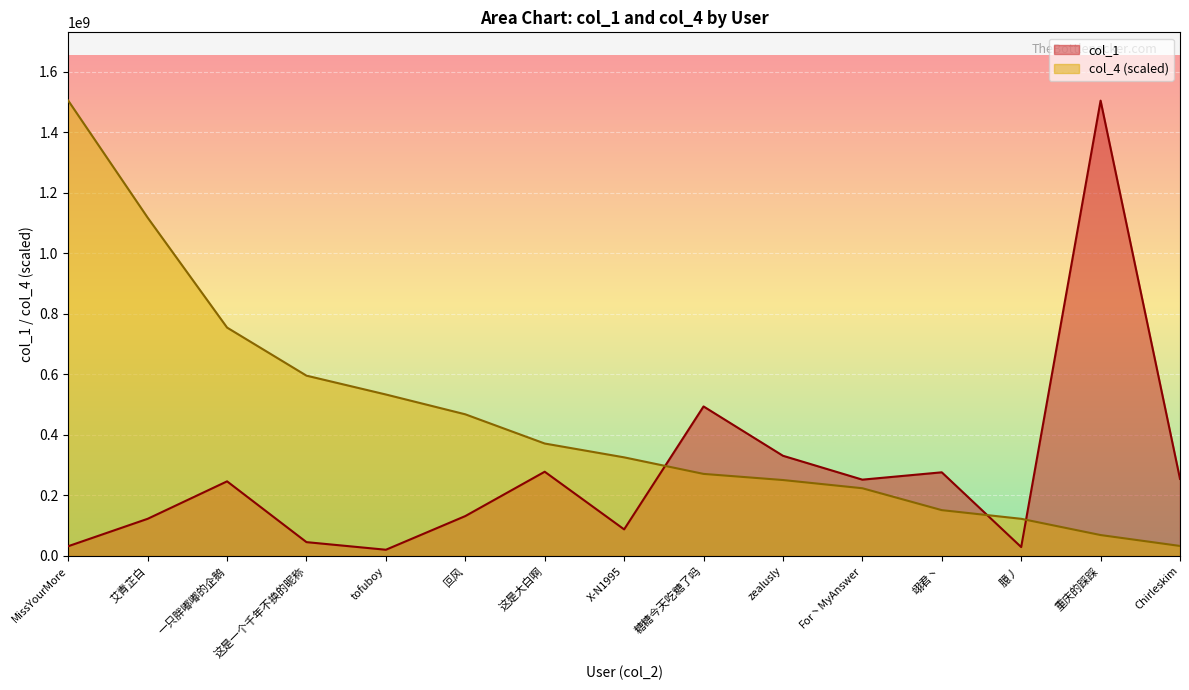

What is the label of the 15th point from the left?

Chirleskim